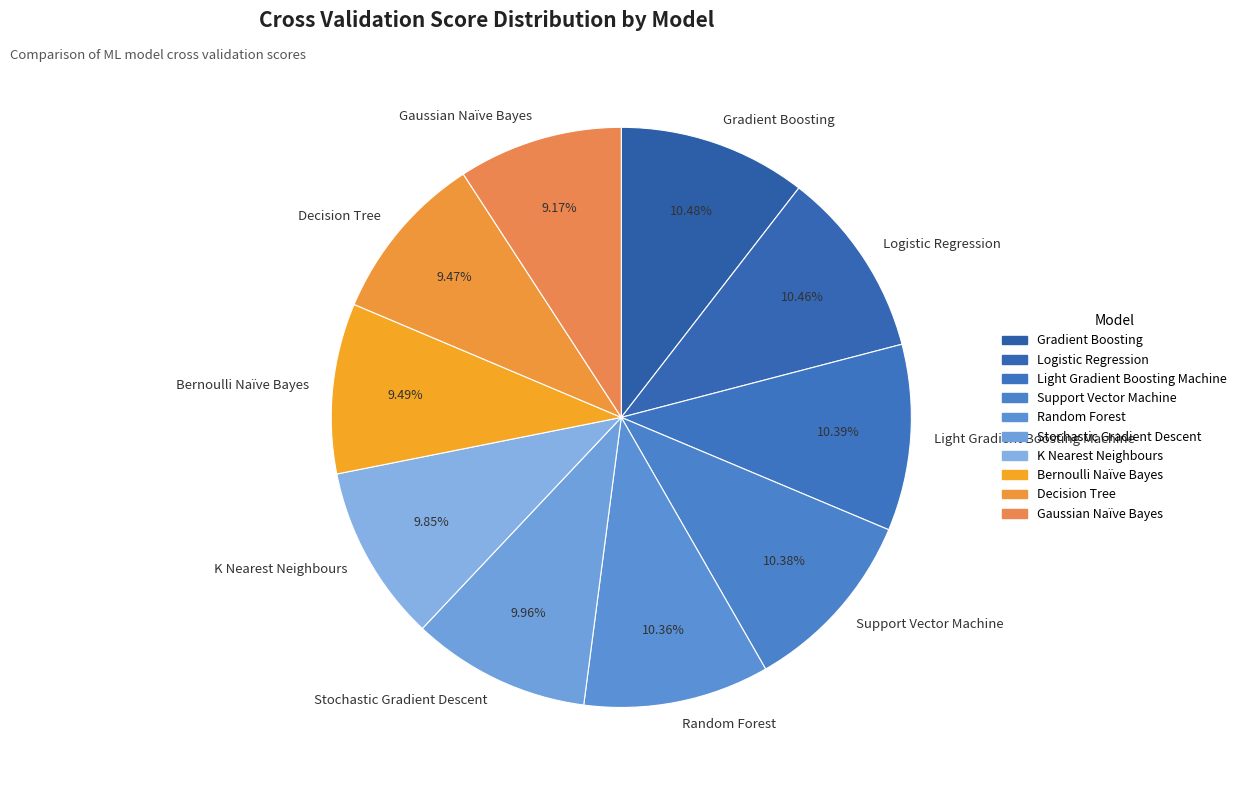

How much of the chart is everything except Support Vector Machine?

89.6%